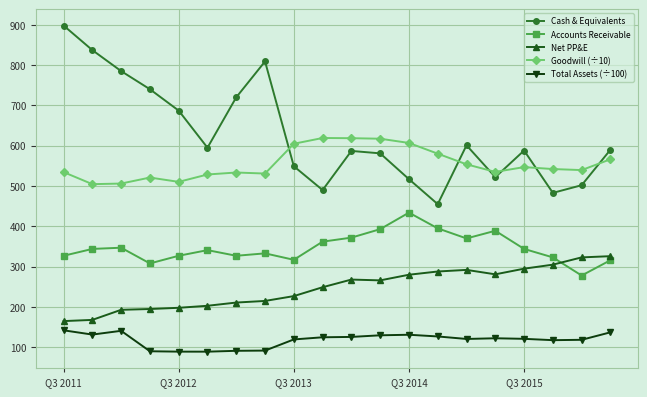

Which series has the largest range (max minus min)?

Cash & Equivalents